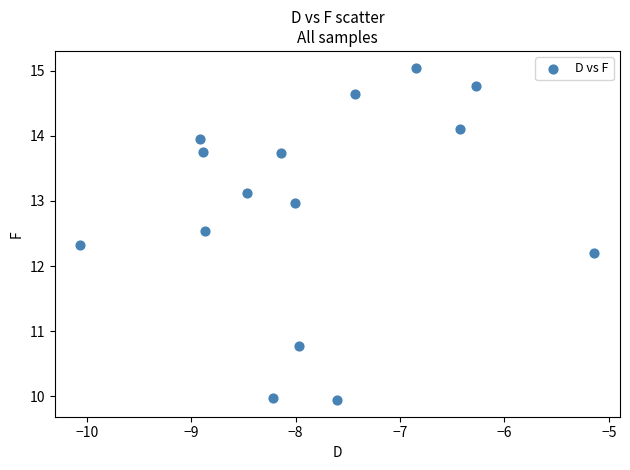

What is the range of X values (max minus min)?

4.9